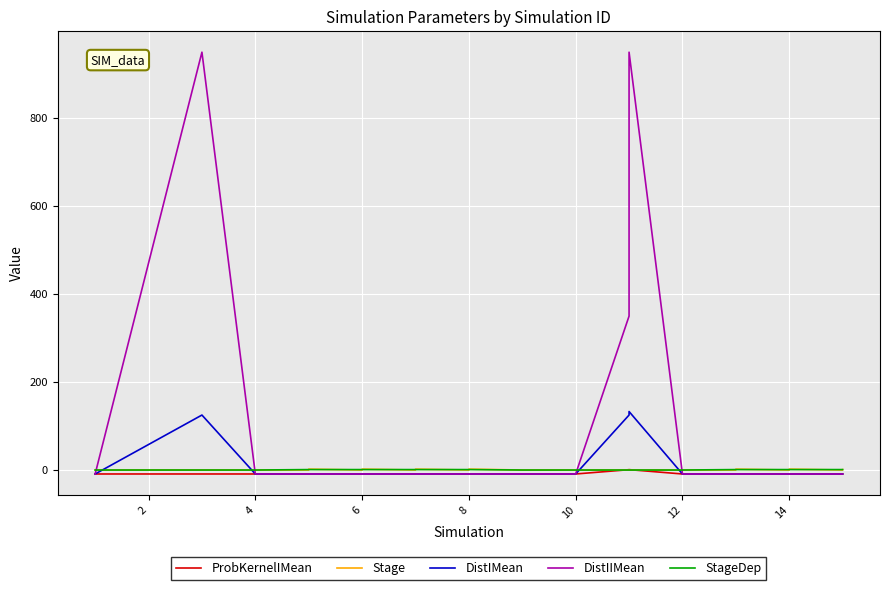

What is the lowest value of the DistIIMean series?

-9.0